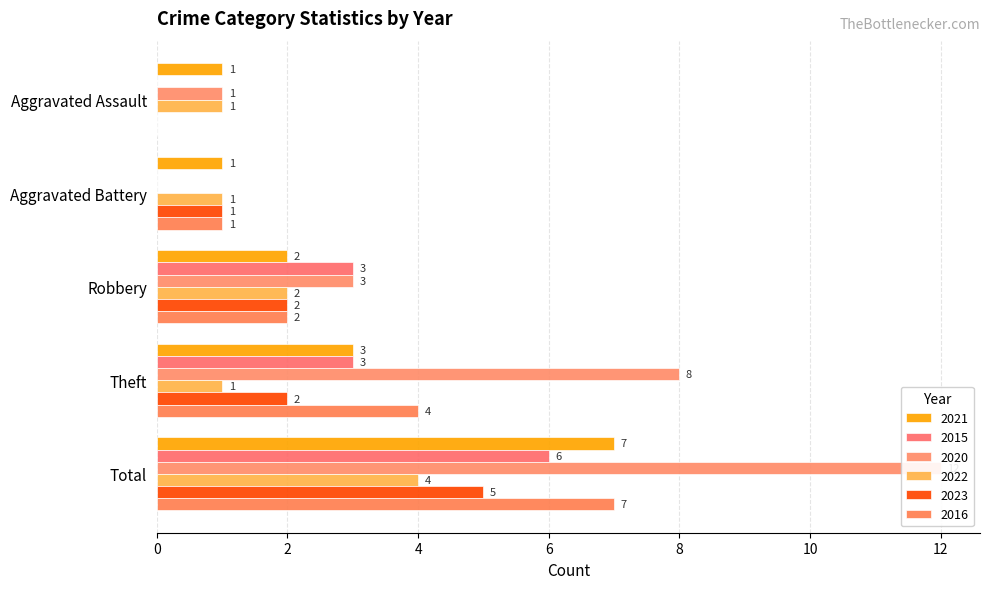

What is the value of the 2022 bar at the 1st from the left?

1